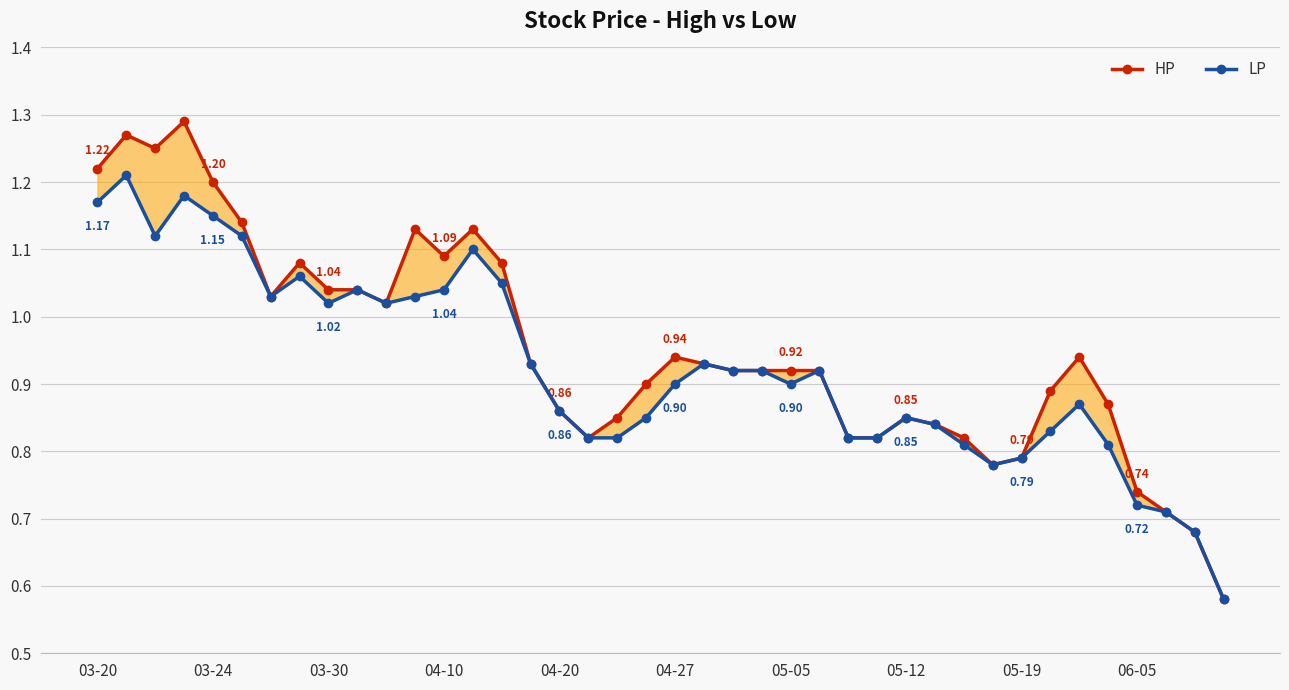

At how many categories does at least one series exceed 0?

40